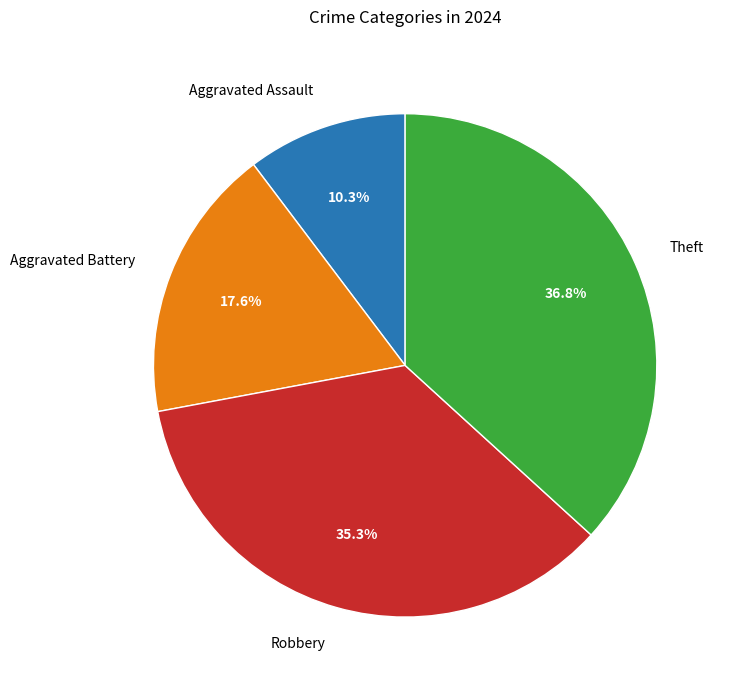

How many slices are in this pie chart?

4